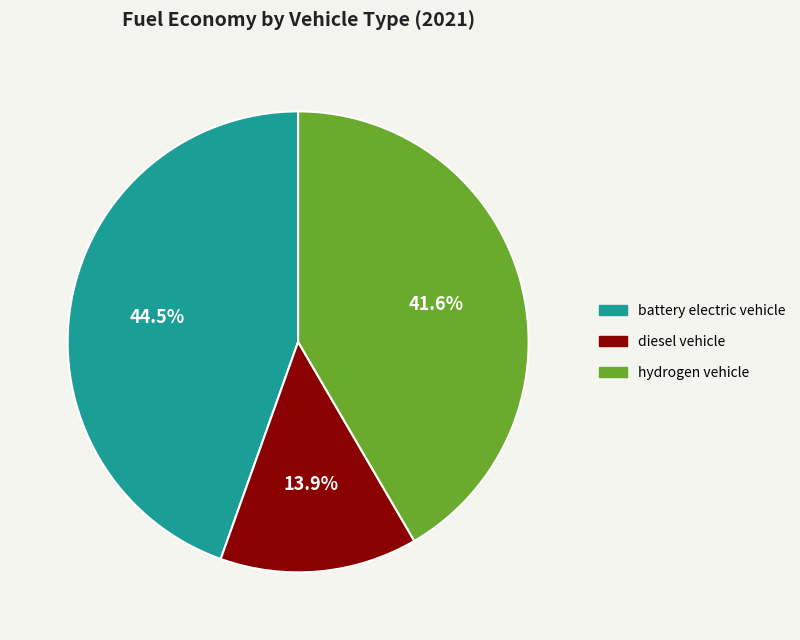

The hydrogen vehicle slice represents 34% of the pie. True or false?

False